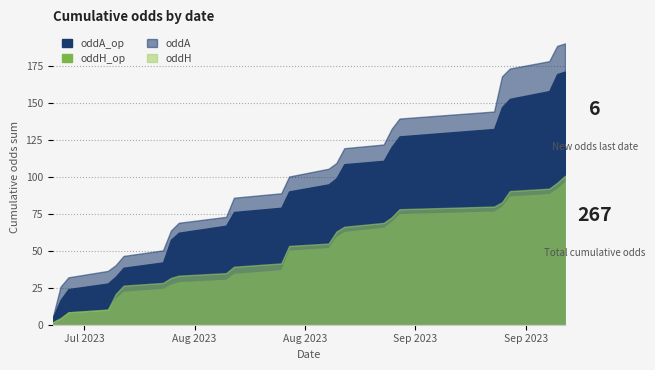

The value of oddA_op at oddA_op is 3.8. True or false?

False